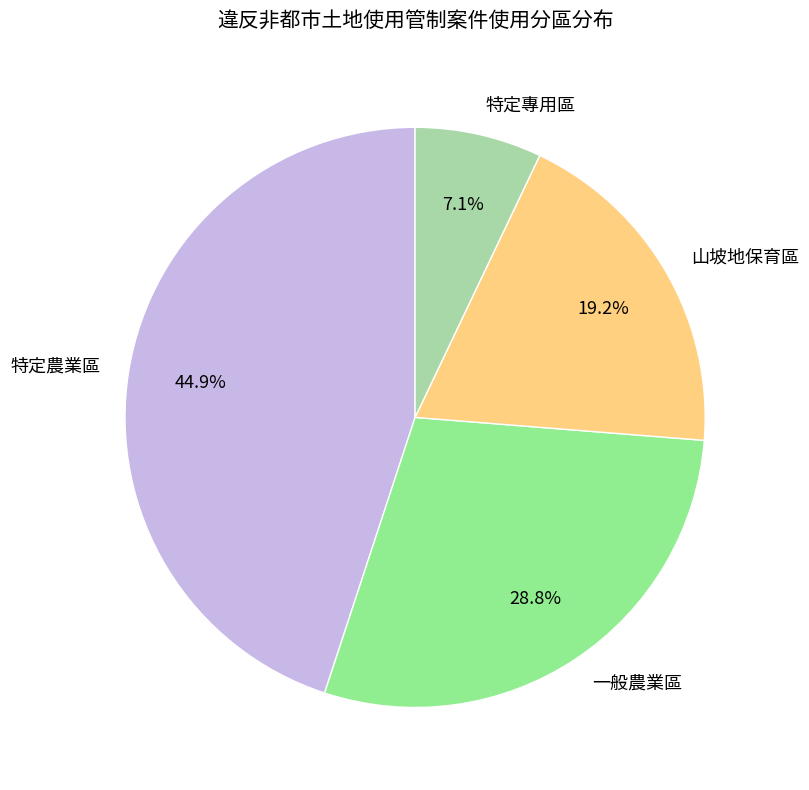

What percentage do 山坡地保育區 and 一般農業區 together represent?

48.0%